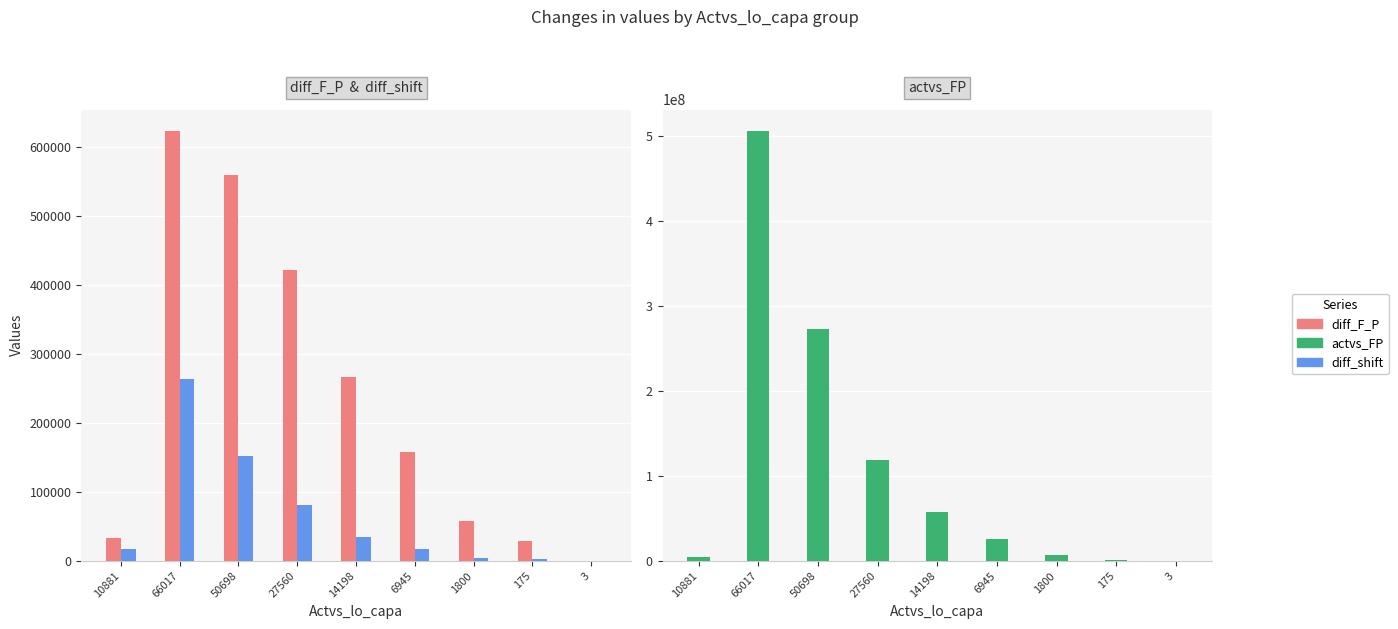

The diff_F_P series shows 421734.5 at 27560. True or false?

True